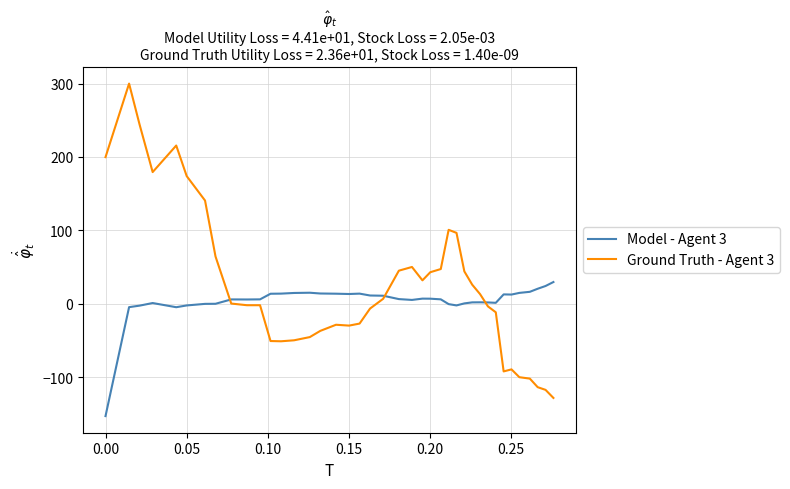

Which series has the widest spread of values?

Ground Truth - Agent 3